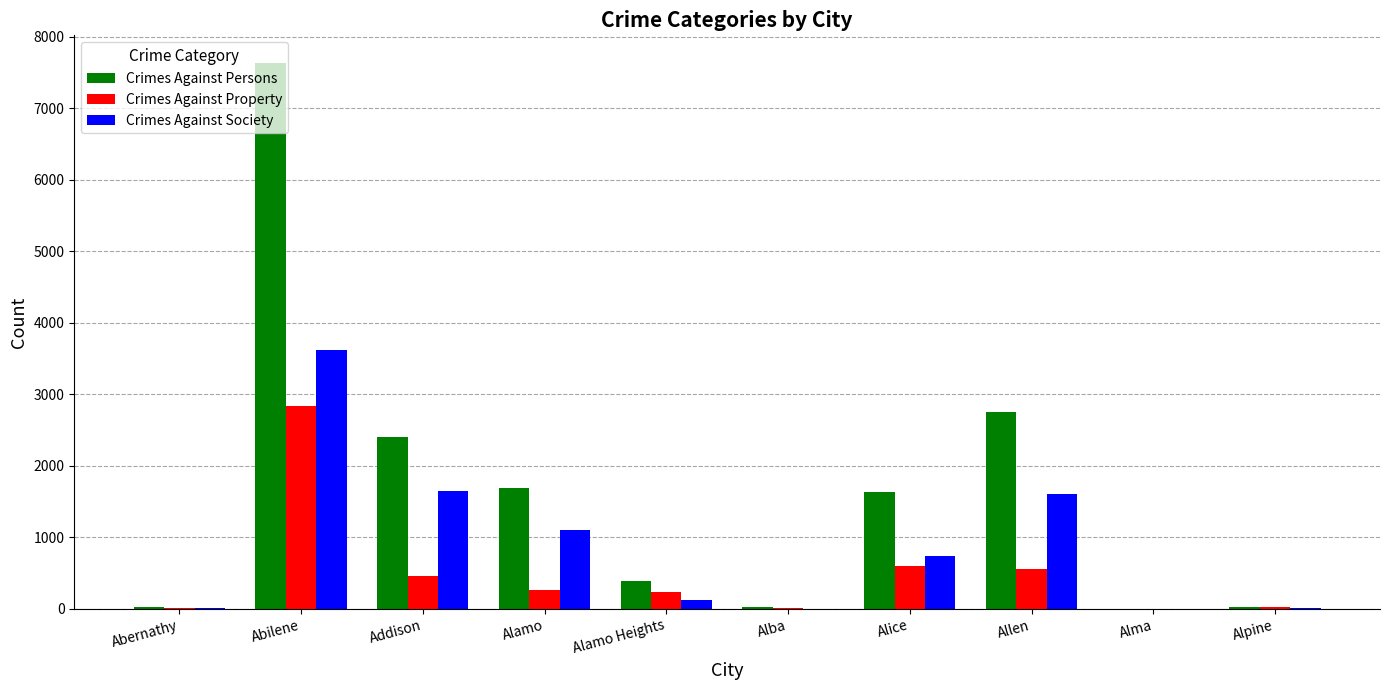

What is the total value across all series at Allen?

4906